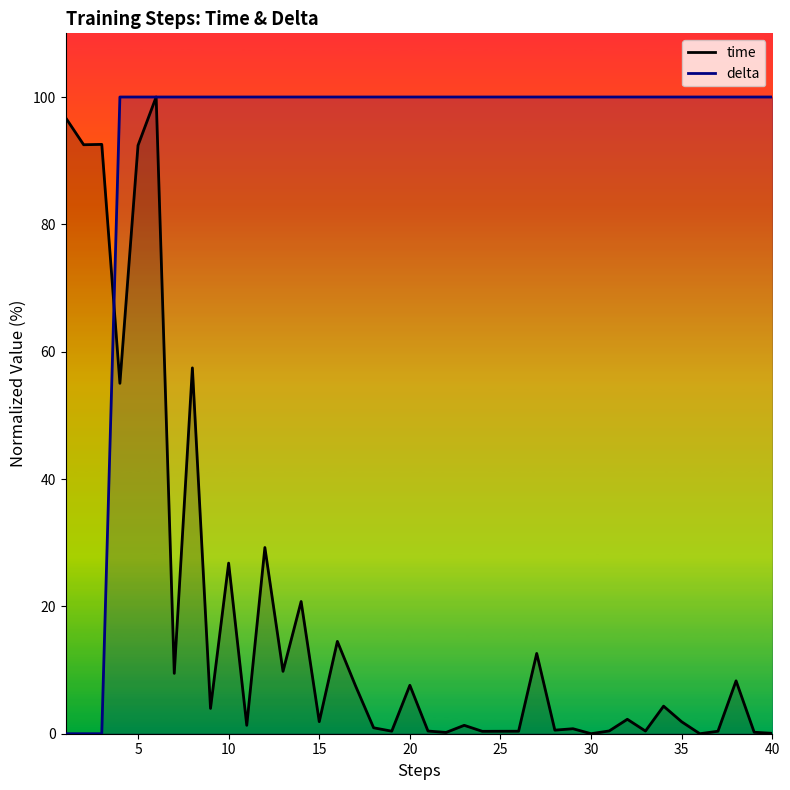

Does the chart display data point markers on the line(s)?

No